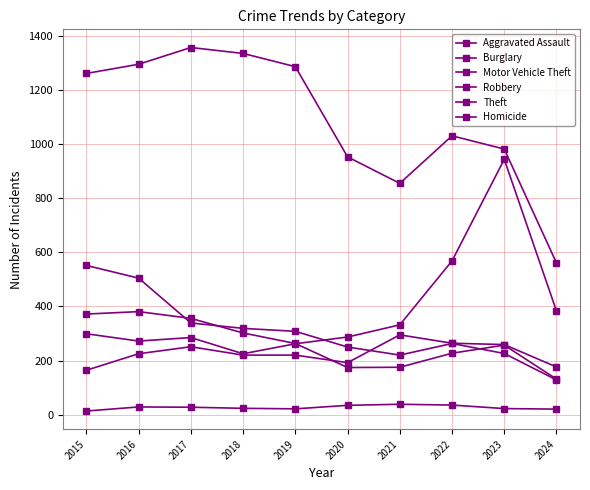

True or false: Burglary has a value of 536 at 2019.

False